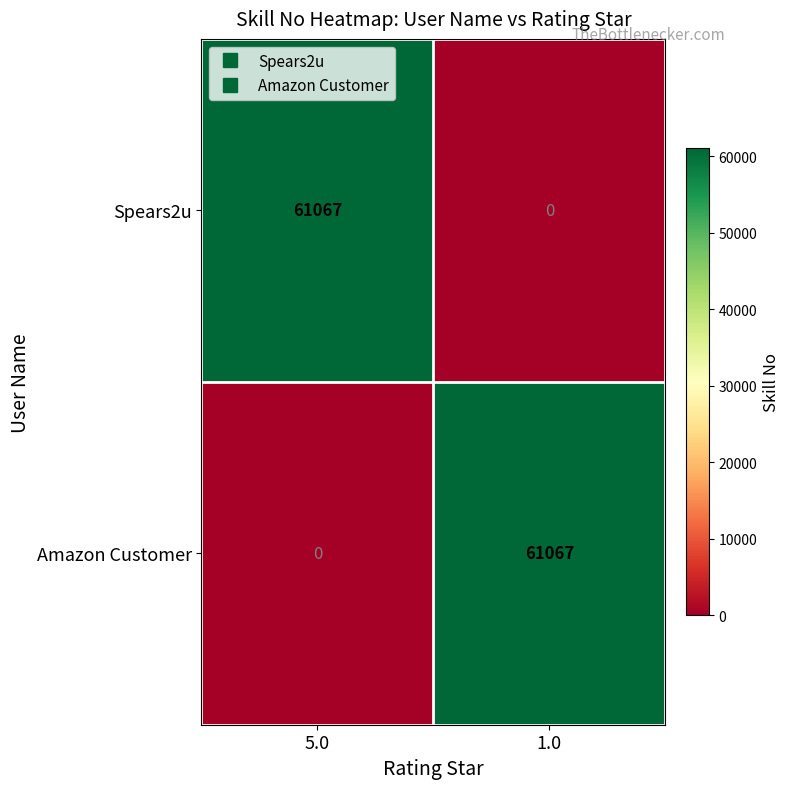

What is the spread (max minus min) of values at 5.0?

61067